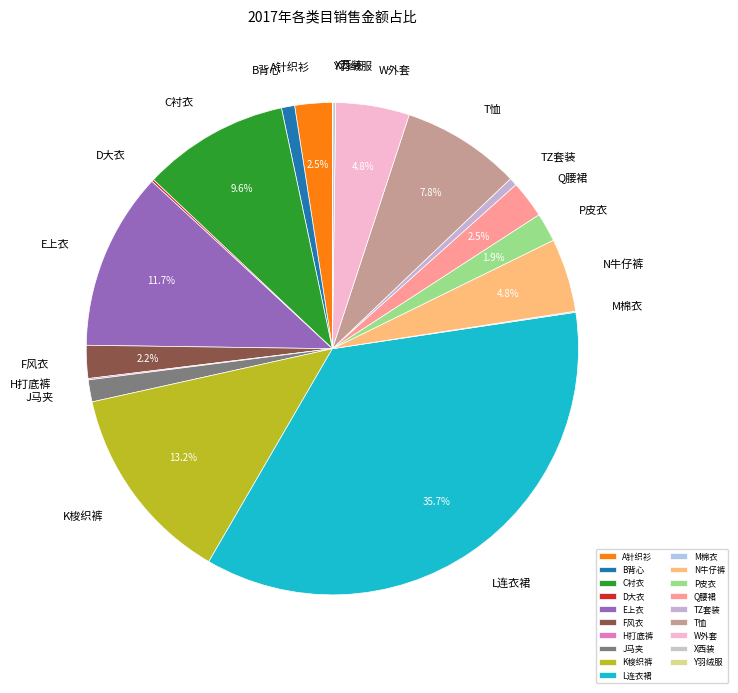

Is it true that L连衣裙 is 36% of the pie?

True